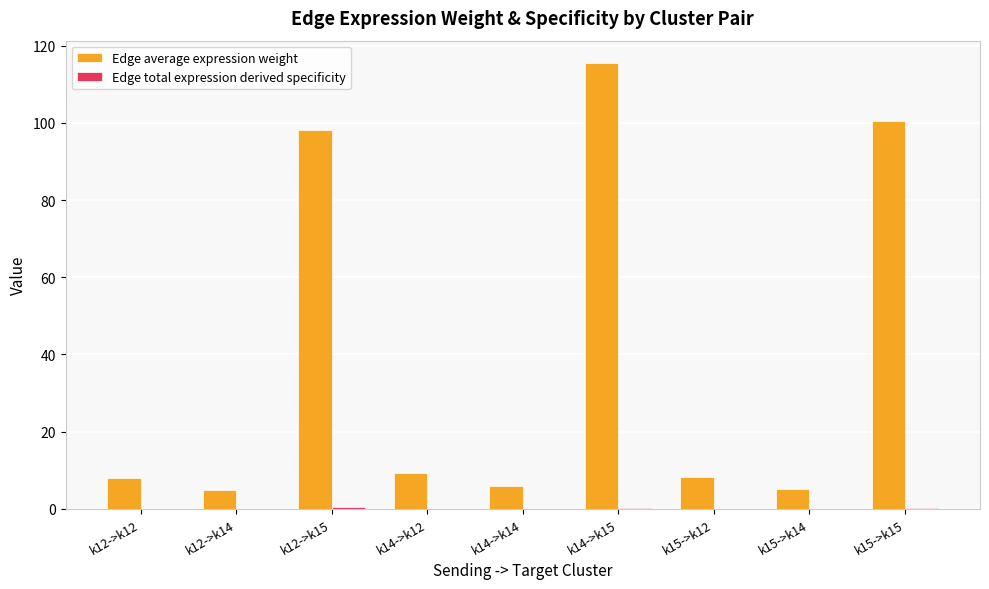

Which label corresponds to the largest value in the chart?

k14->k15